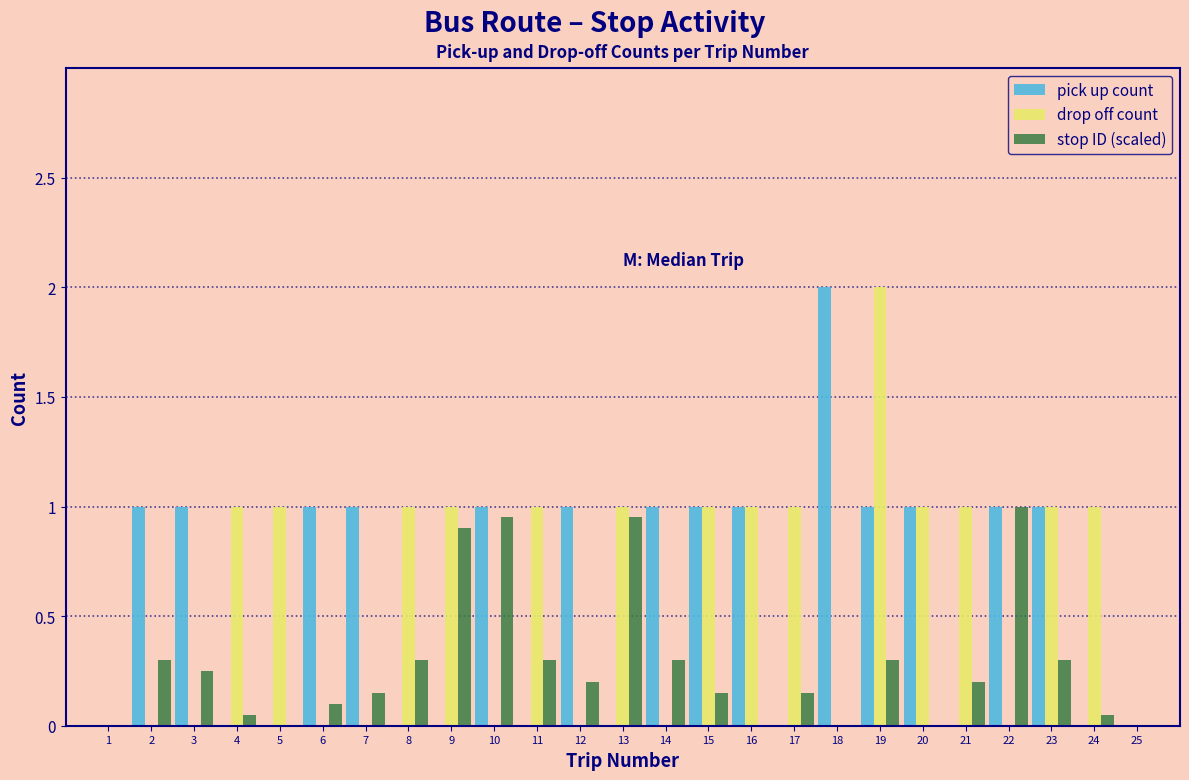

What is the sum of the stop ID (scaled) values at 11 and 2?

0.6